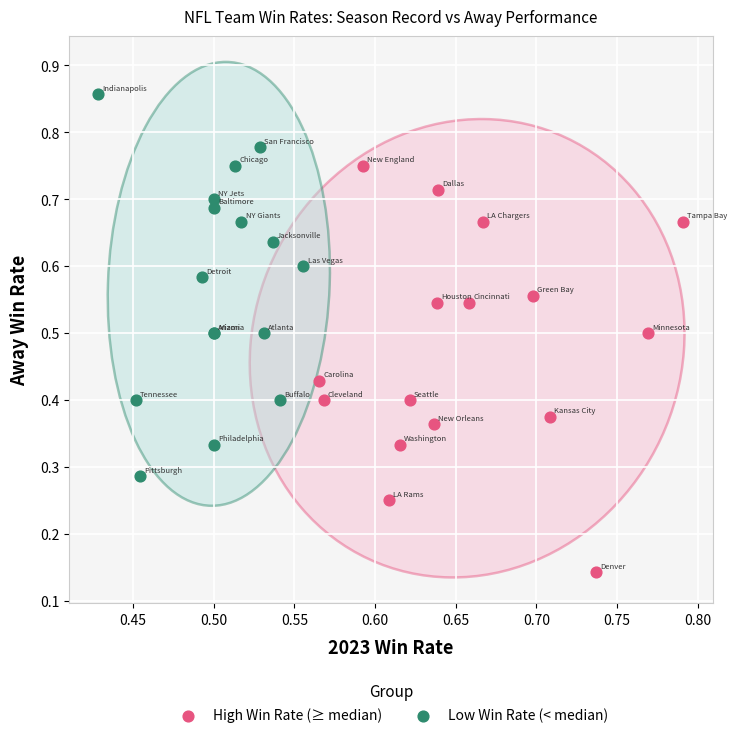

Which series contains the highest Y value?

Low Win Rate (< median)